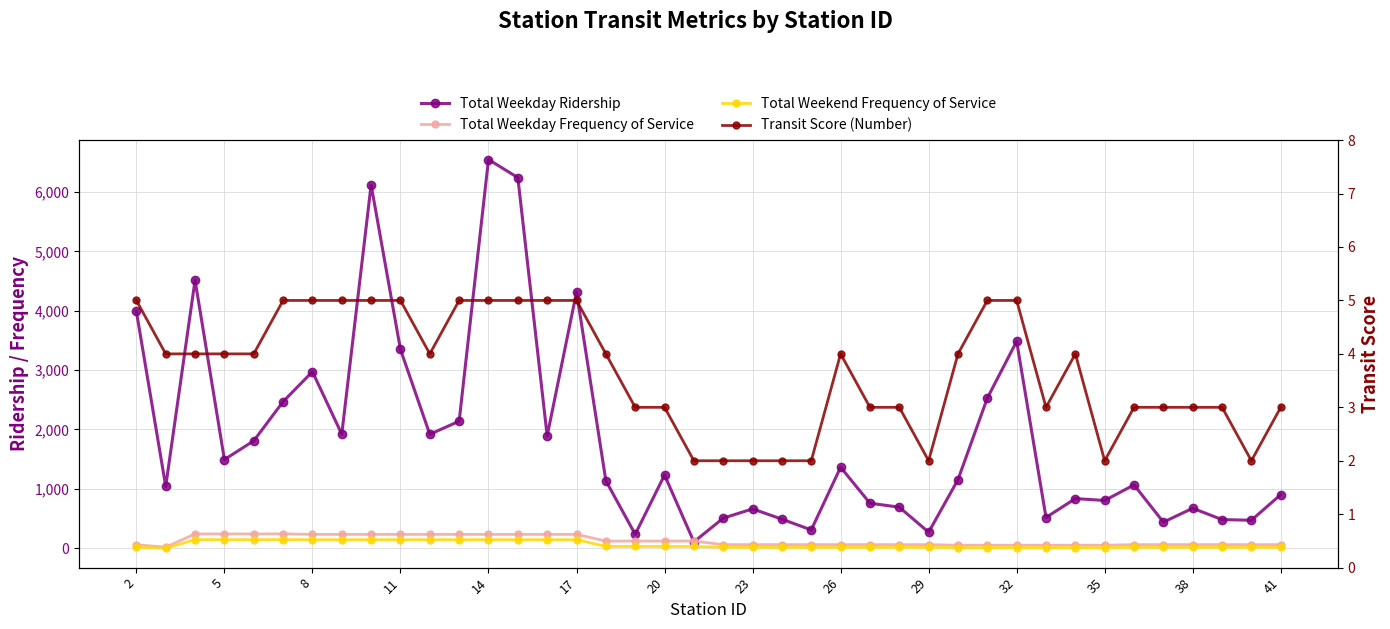

True or false: Total Weekend Frequency of Service and Total Weekday Frequency of Service cross at least once.

False